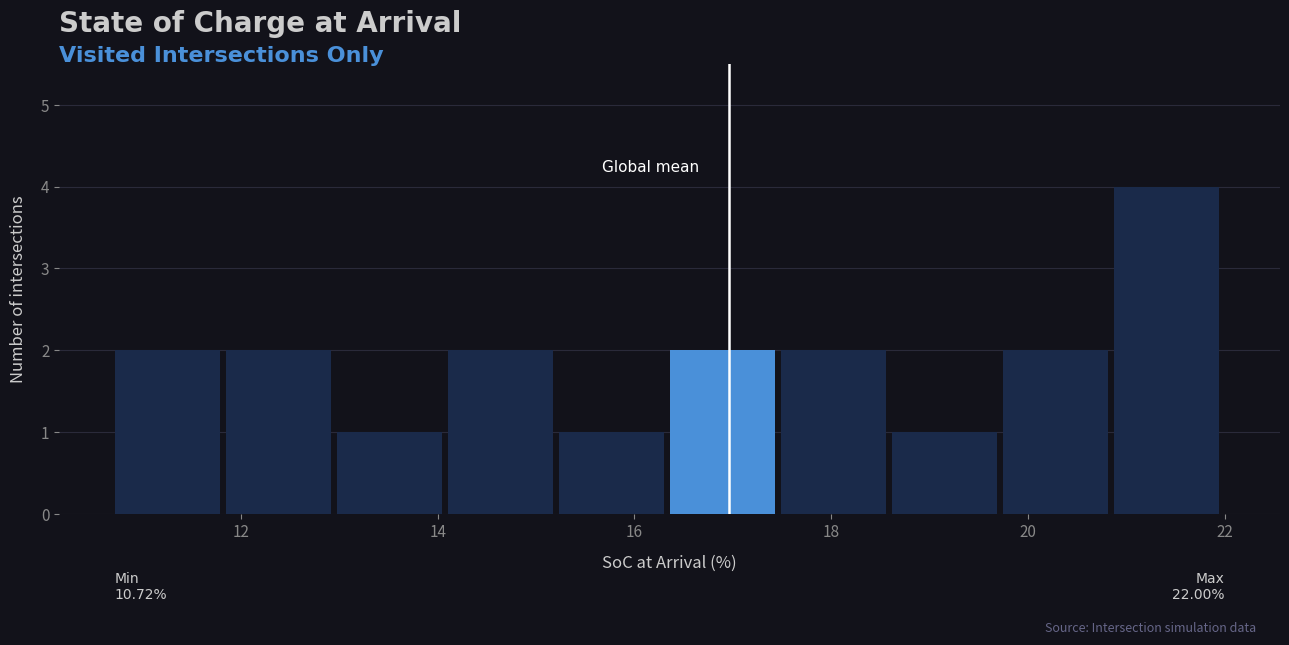

Over which range of the x-axis is the bar tallest?

20.8 to 22.0